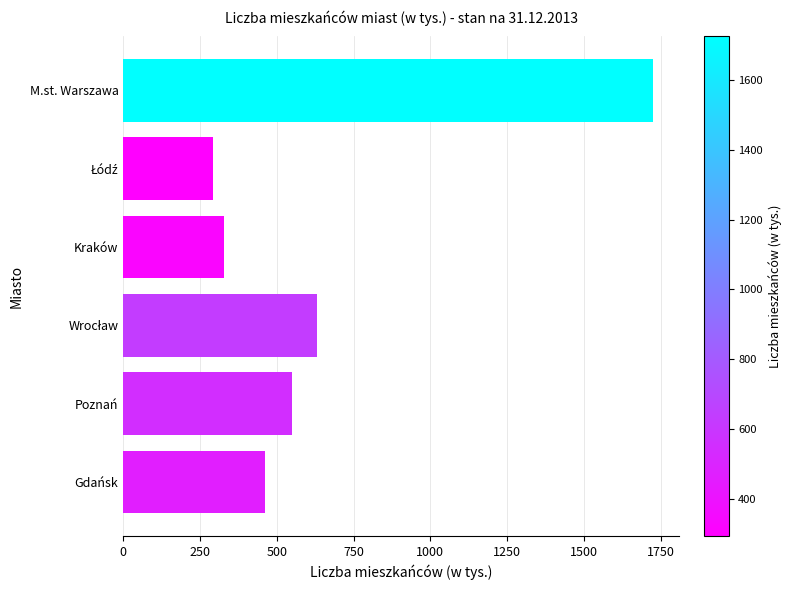

What is the average value?

664.4